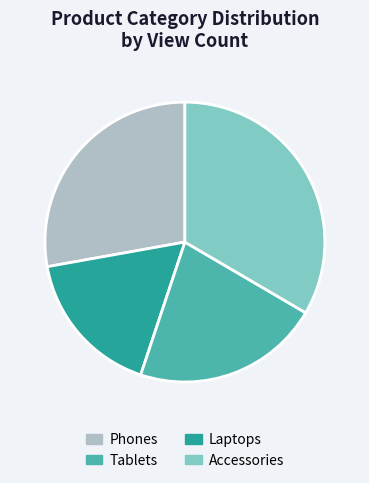

Which slice is the largest?

Accessories